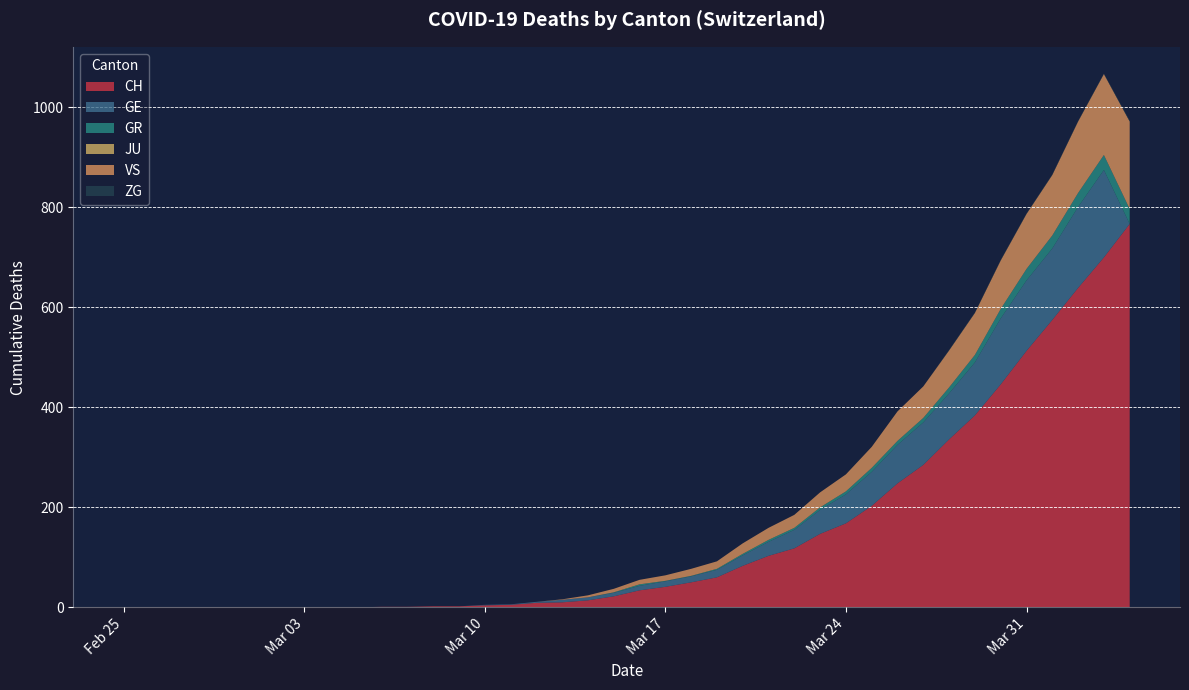

Reading left to right, list all the values displayed in this chart.

CH: 0	0	0	0	0	0	0	0	0	0	1	1	2	2	4	5	9	10	14	22	34	41	50	60	83	103	118	147	168	203	248	285	336	384	446	513	575	639	700	767
GE: 0	0	0	0	0	0	0	0	0	0	0	0	0	0	1	1	2	5	6	7	9	11	12	15	21	28	37	48	58	68	77	85	92	106	132	141	143	162	175	0
GR: 0	0	0	0	0	0	0	0	0	0	0	0	0	0	0	0	0	0	0	1	3	1	1	2	3	4	4	5	6	8	8	9	12	15	19	23	26	28	30	30
JU: 0	0	0	0	0	0	0	0	0	0	0	0	0	0	0	0	0	0	0	0	0	0	0	0	0	0	0	0	0	0	0	0	0	0	0	0	0	0	0	0
VS: 0	0	0	0	0	0	0	0	0	0	0	0	0	0	0	0	0	1	4	7	9	11	14	15	21	24	26	30	34	42	59	63	74	84	97	110	121	143	162	175
ZG: 0	0	0	0	0	0	0	0	0	0	0	0	0	0	0	0	0	0	0	0	0	0	0	0	0	0	0	0	0	0	0	0	1	1	1	1	1	1	1	2